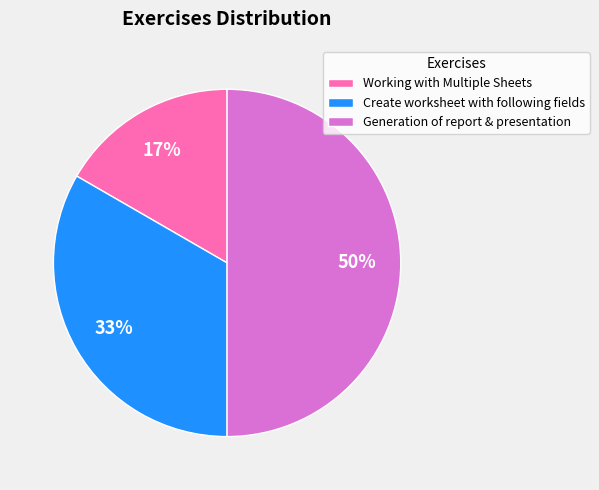

Which has a higher value, Generation of report & presentation or Create worksheet with following fields?

Generation of report & presentation